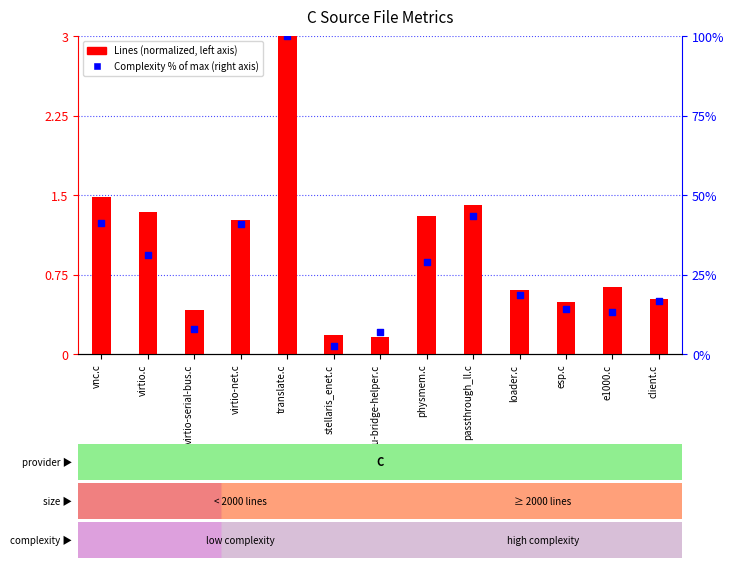

Which series has the largest total across all categories?

Complexity (% of max)